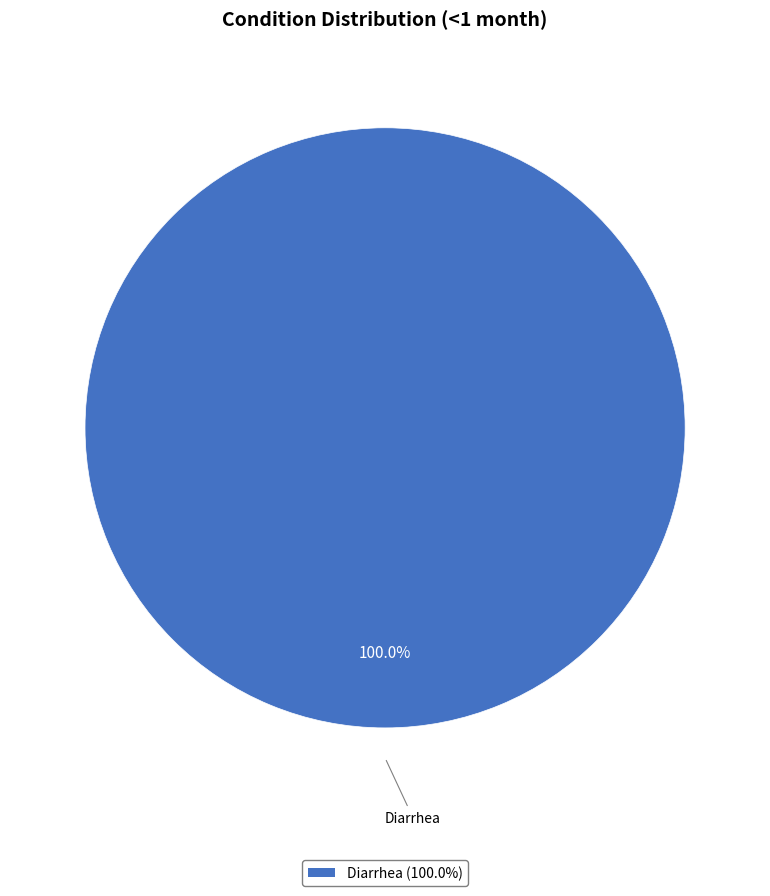

Rank the categories by value from lowest to highest.

Diarrhea (100.0%)